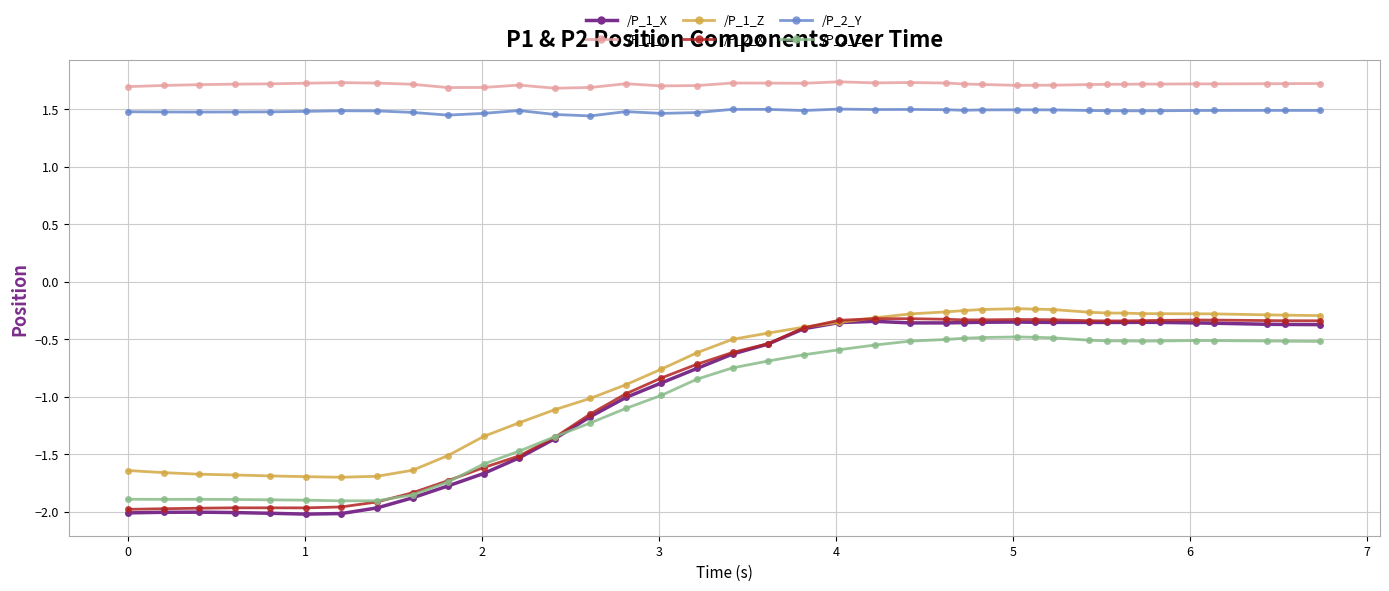

What is the maximum value shown in the chart?

1.7